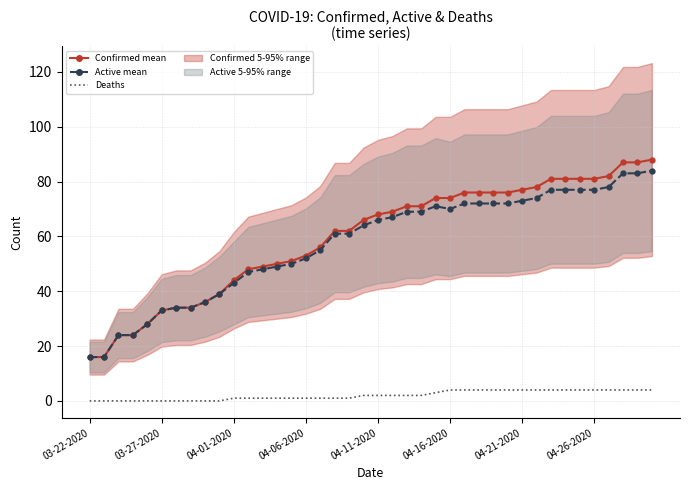

How many lines are shown in the chart?

3